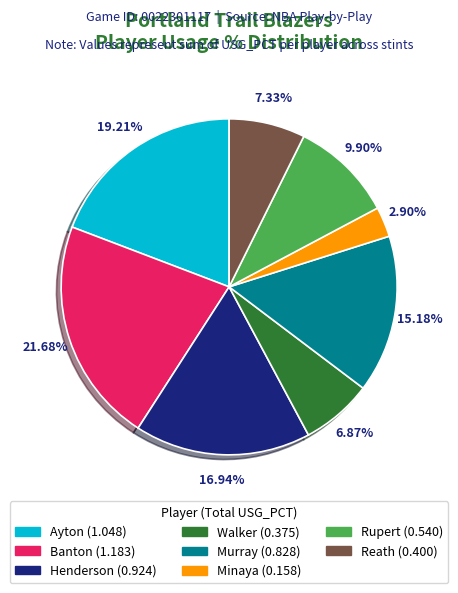

Between Minaya and Banton, which is larger?

Banton